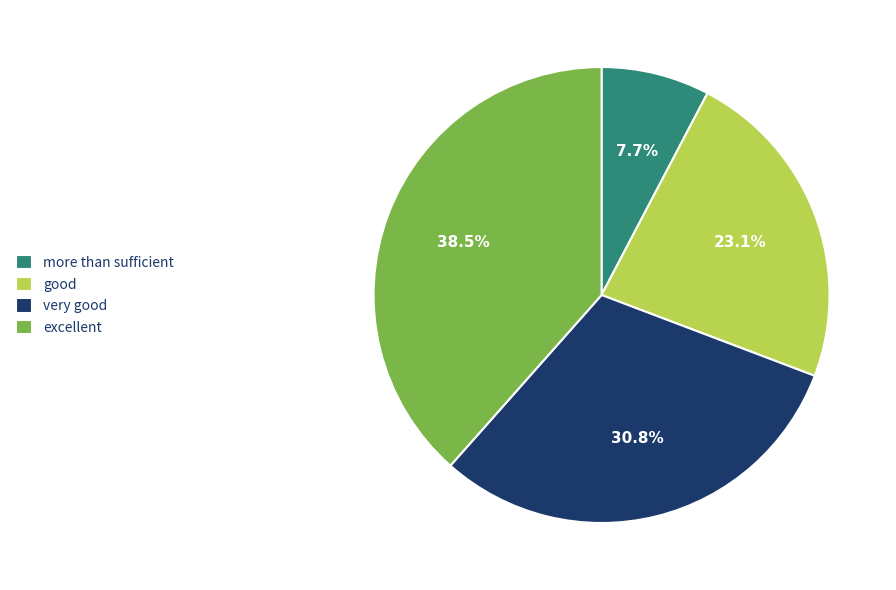

Which category has the smallest portion of the pie?

more than sufficient